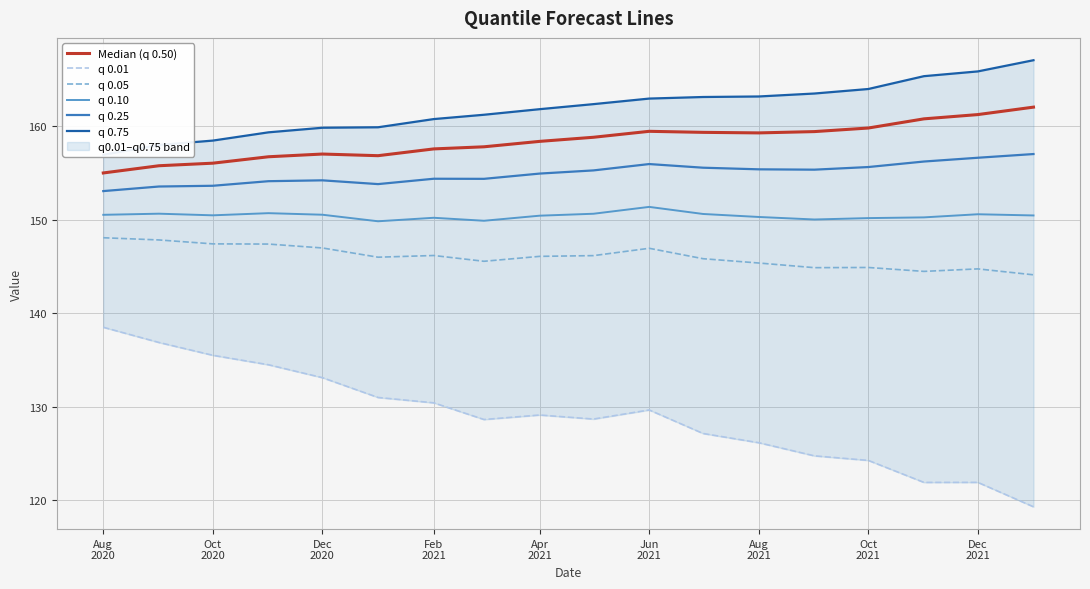

Does the chart display data point markers on the line(s)?

No